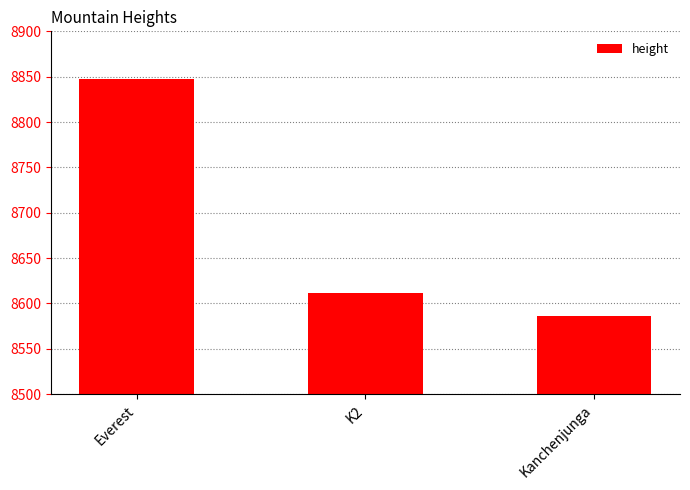

Reading left to right, extract all data points from this chart.

Everest=8848	K2=8611	Kanchenjunga=8586